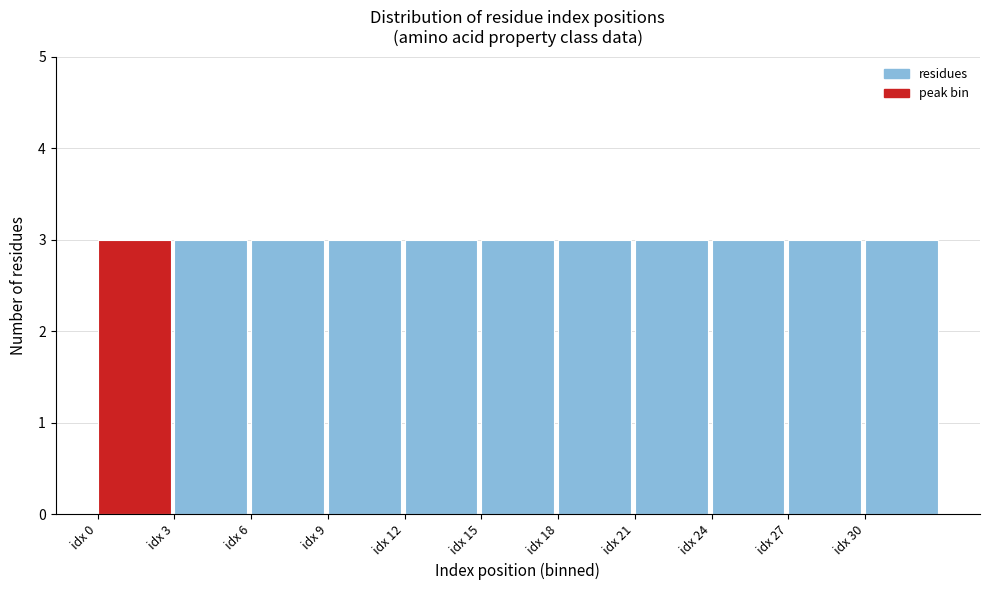

What is the height of the bar covering 24 to 27 on the x-axis? The values are not printed on the chart, so give them approximately, as read against the axis.

3